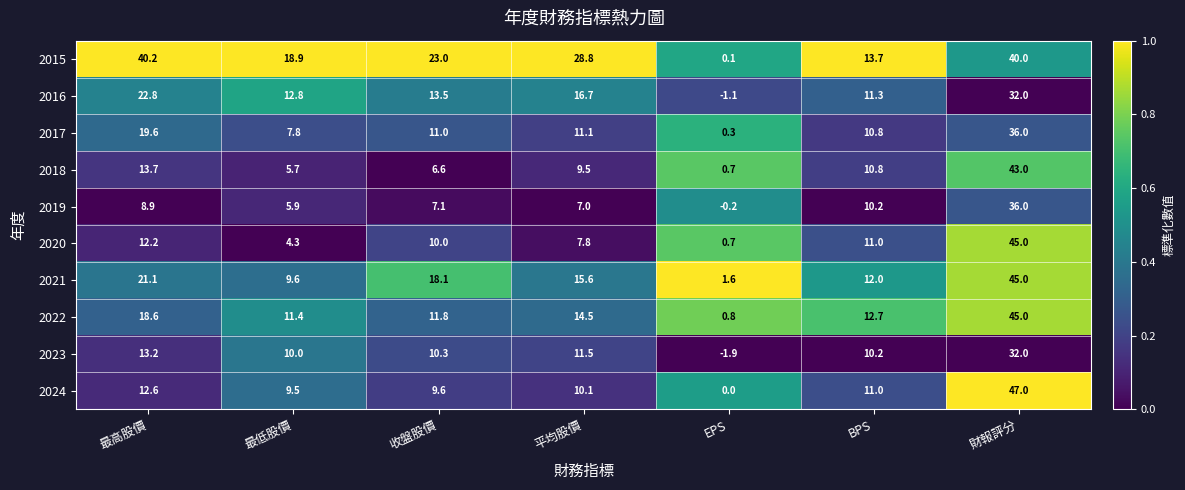

The value of 2018 at 最低股價 is 3.1. True or false?

False